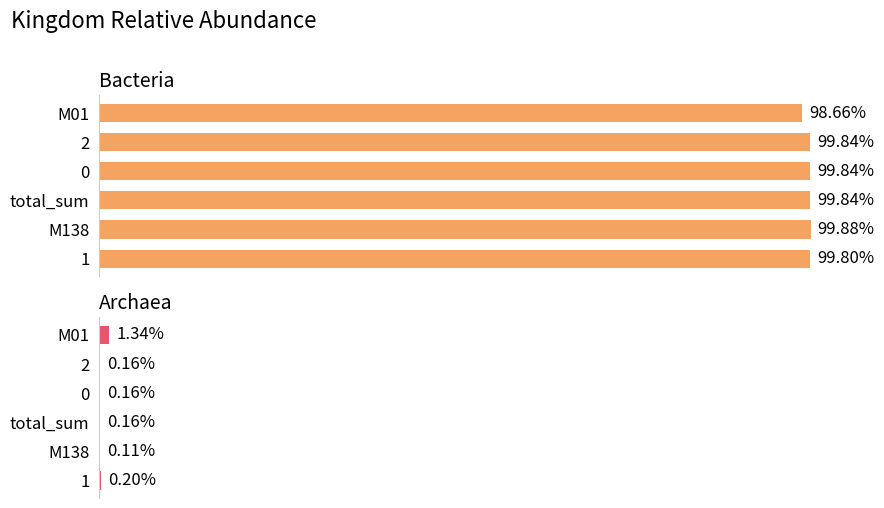

Which series has the largest range (max minus min)?

Archaea